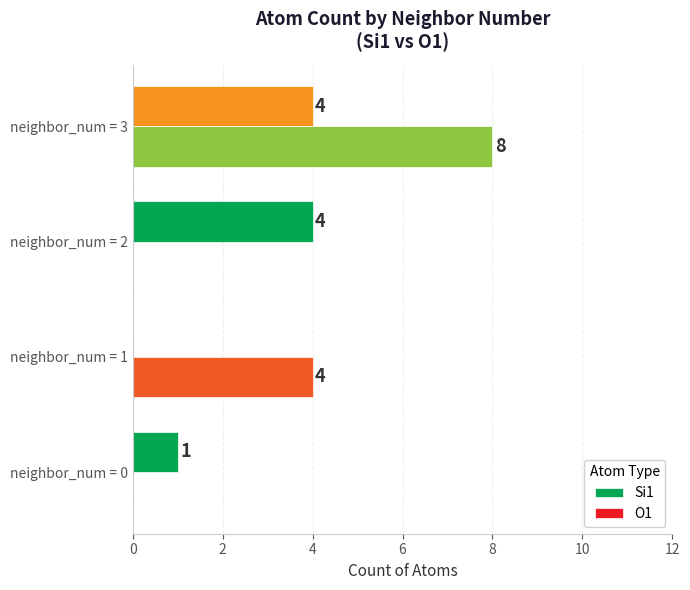

Rank the series by their average value, from lowest to highest.

Si1, O1